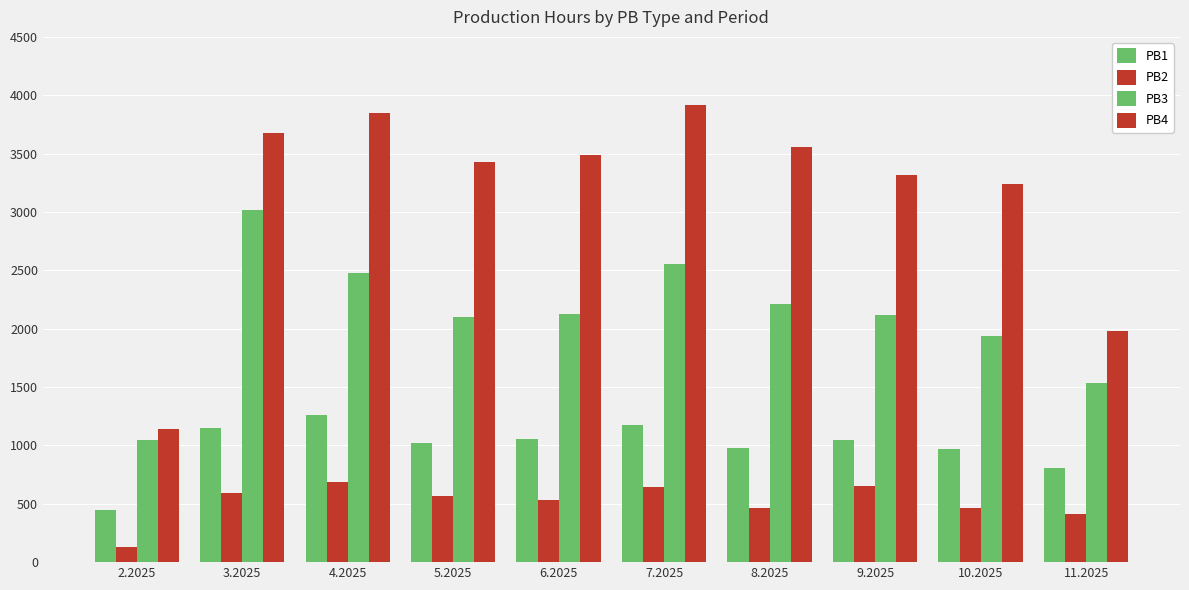

Rank the series by their maximum value, from lowest to highest.

PB2, PB1, PB3, PB4